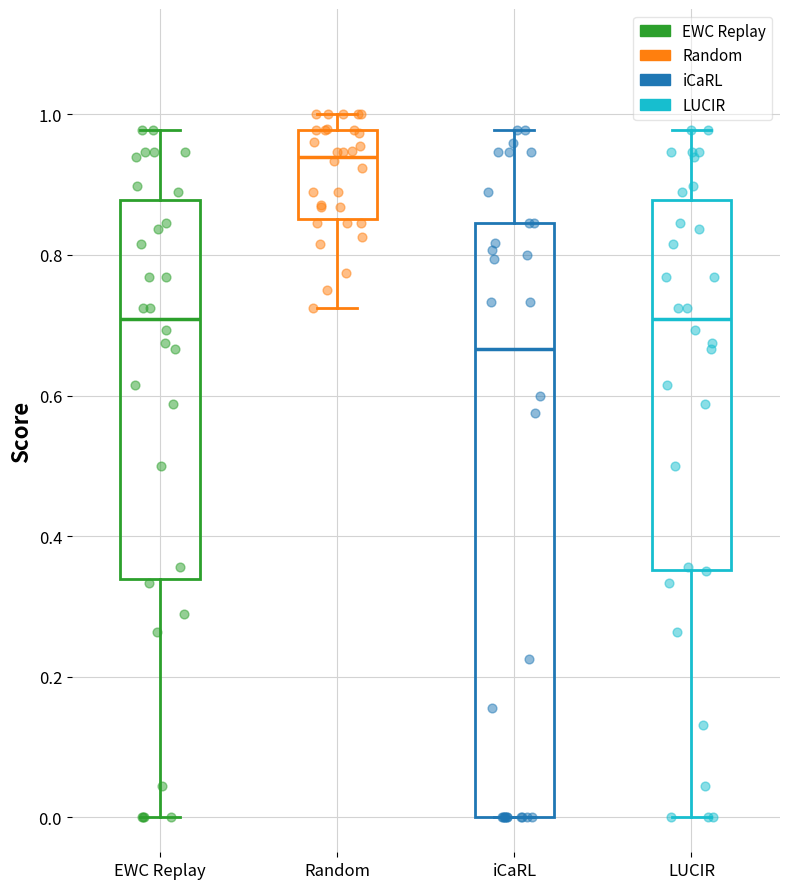

Where is the lower edge of the box for Random on the y-axis? The values are not printed on the chart, so give them approximately, as read against the axis.

0.86